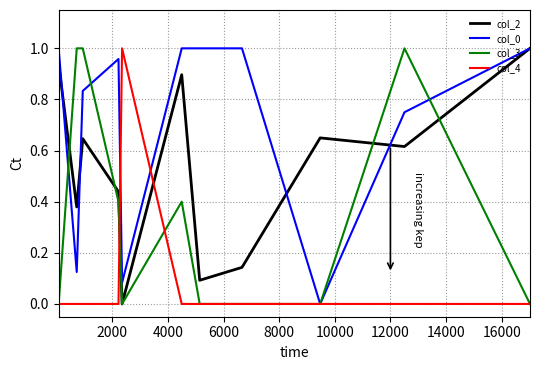

What are all the series names shown in the legend?

col_2, col_0, col_3, col_4